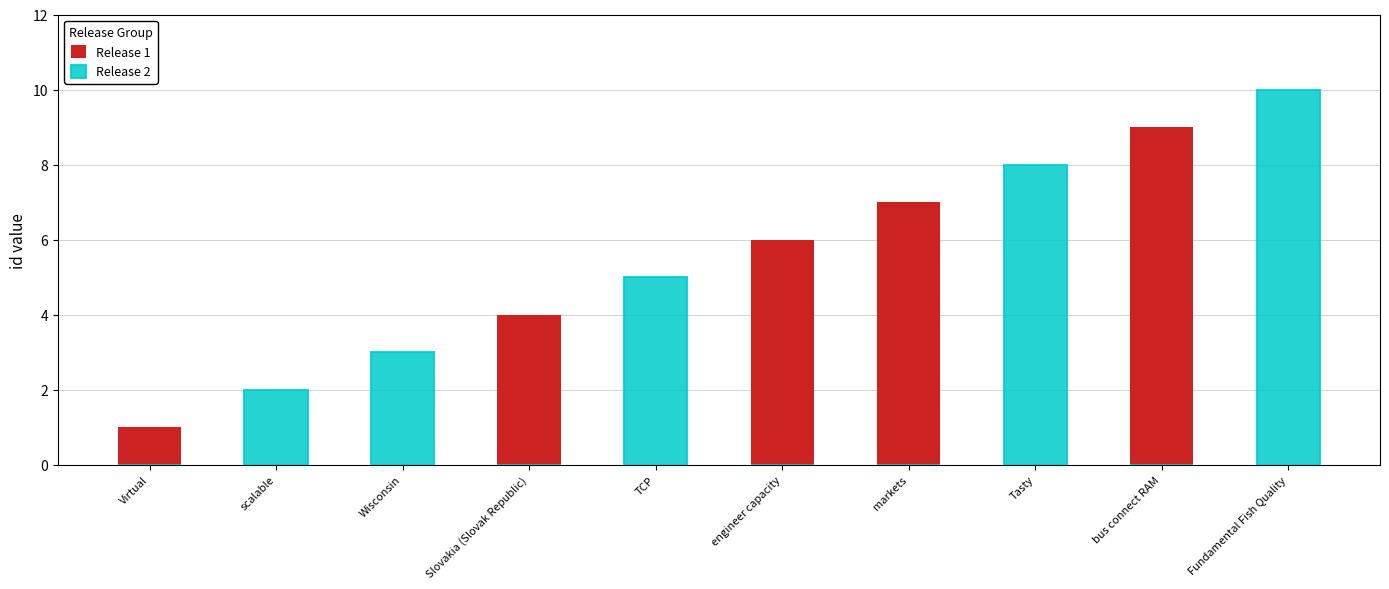

List the series in order of their overall mean, highest first.

Release 2, Release 1